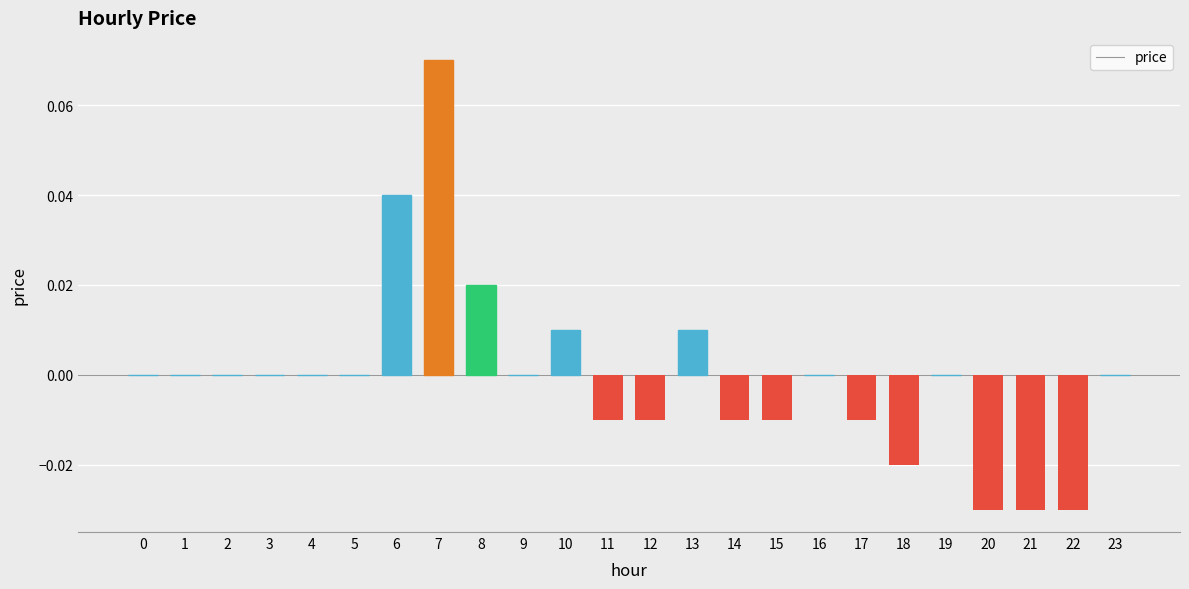

The value at 5 is 0.0. True or false?

True